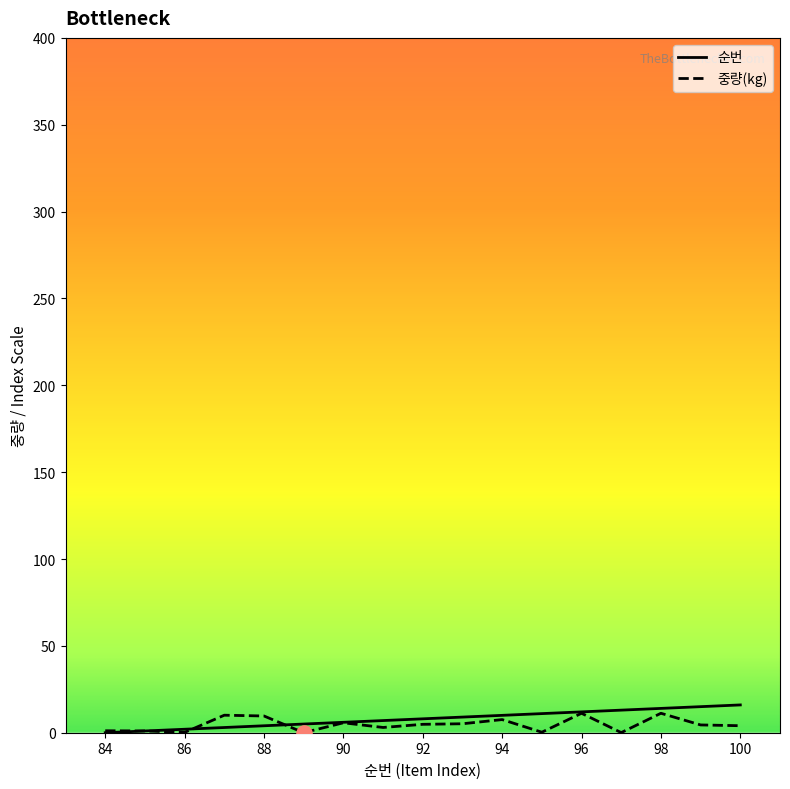

What is the greatest value displayed?

16.0